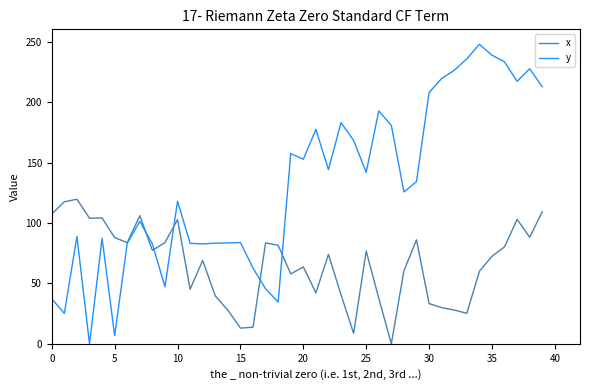

Which series has the widest spread of values?

y